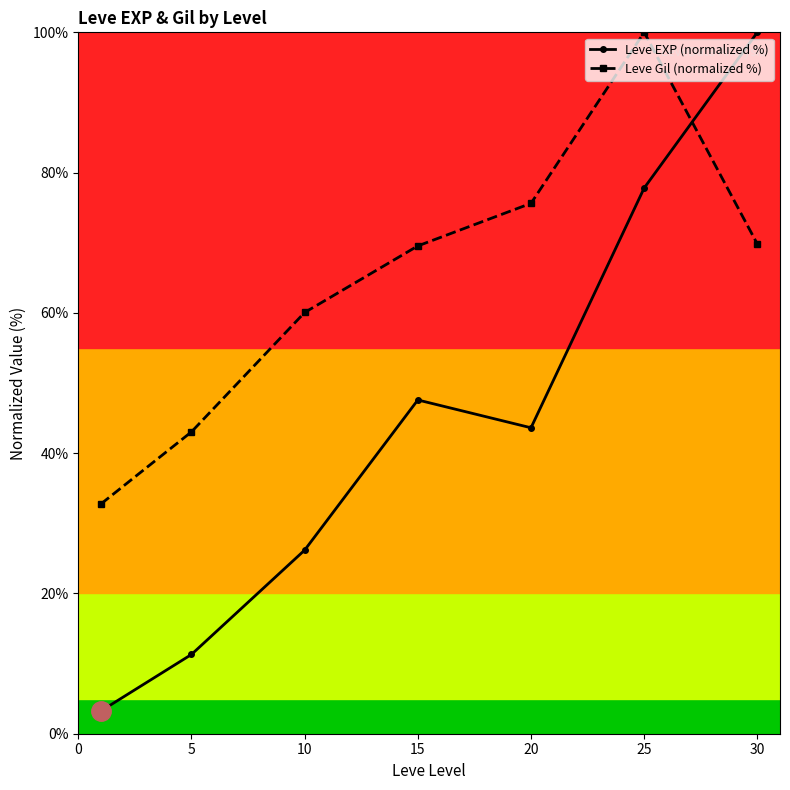

True or false: Leve Gil (normalized %) has more than 0 points higher than both neighbors.

True